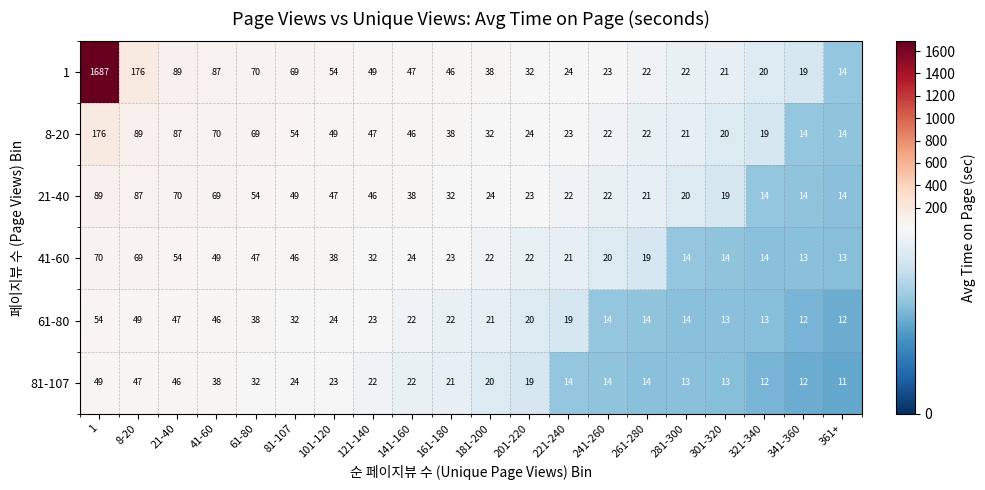

The value of 61-80 at 281-300 is 7. True or false?

False